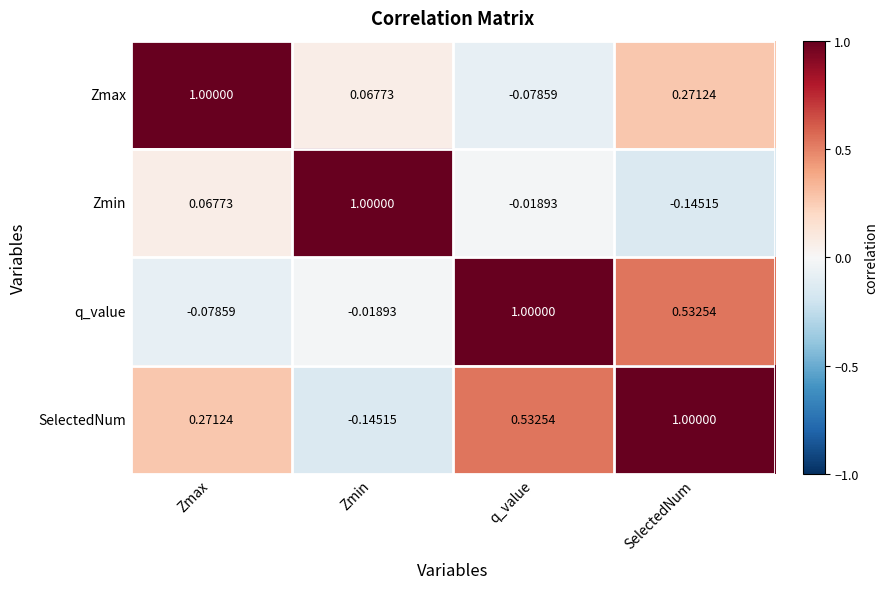

At which label does Zmin first exceed 0?

Zmax